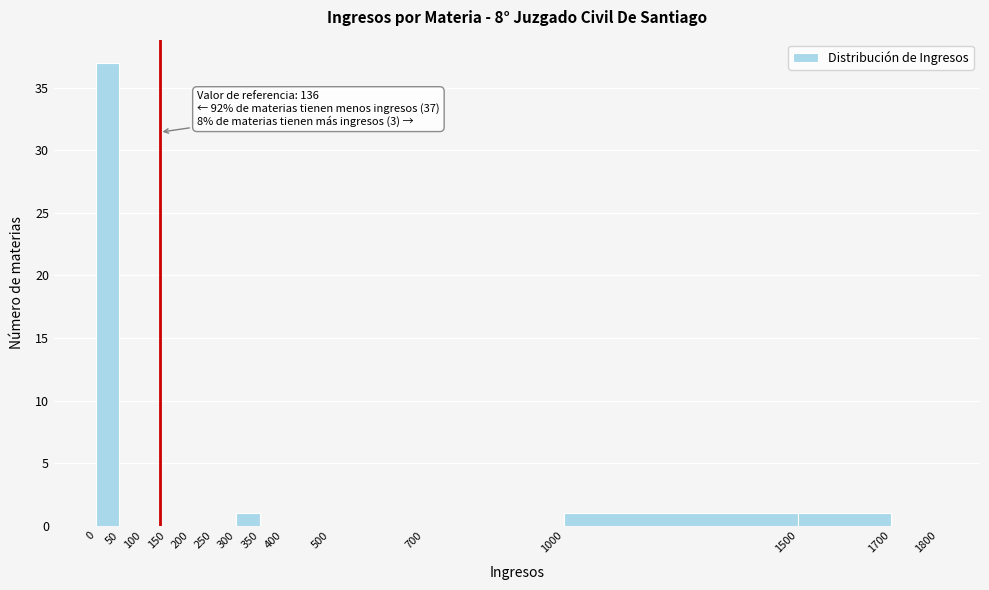

Over which range of the x-axis is the bar tallest?

0 to 50